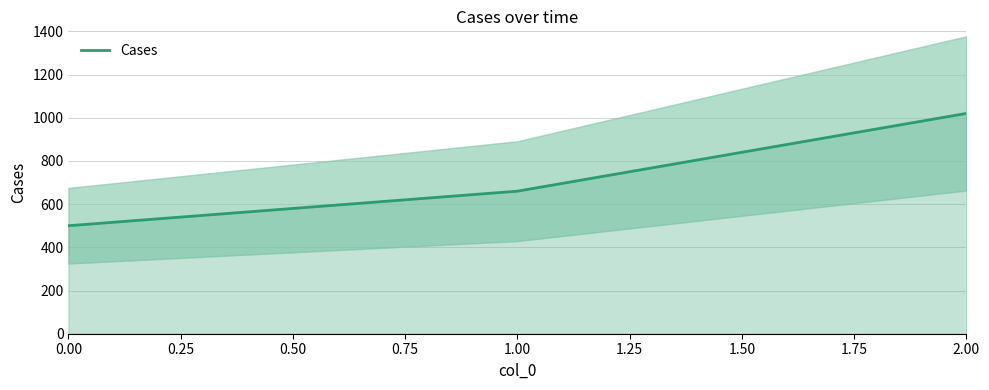

Rank the categories by Cases value from lowest to highest.

0.00, 1.00, 2.00